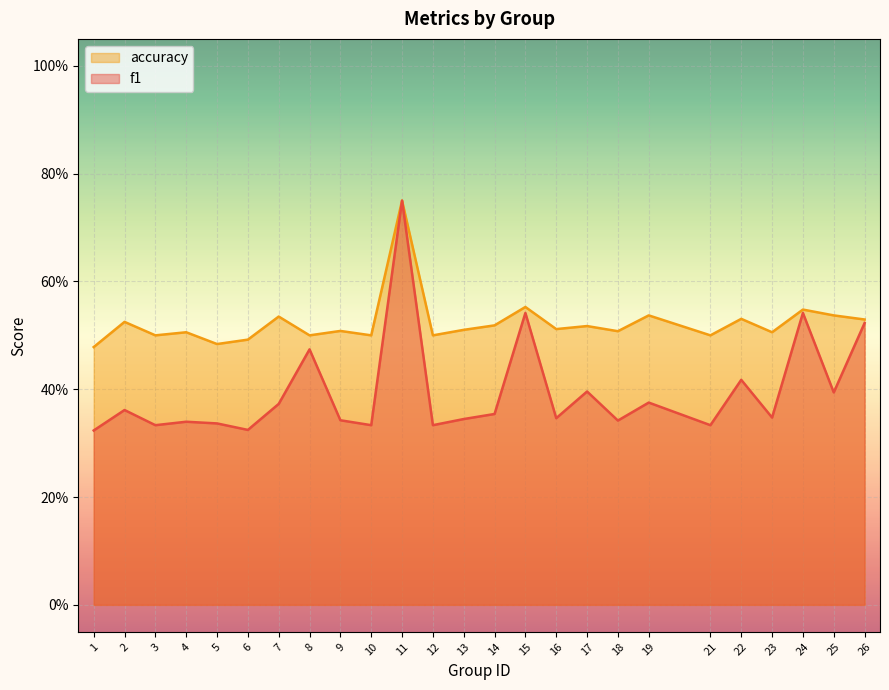

At how many categories does at least one series exceed 0?

25